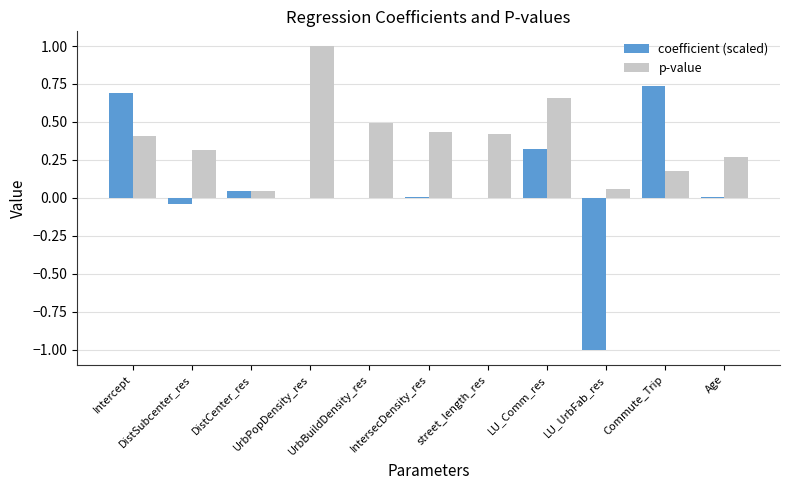

How many series are shown in this chart?

2